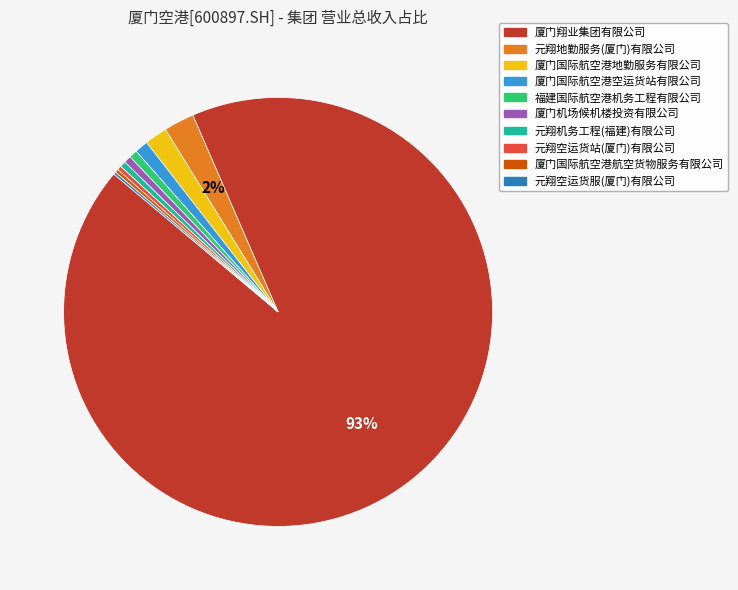

Do 厦门翔业集团有限公司 and 厦门机场候机楼投资有限公司 together represent more than half of the pie?

Yes